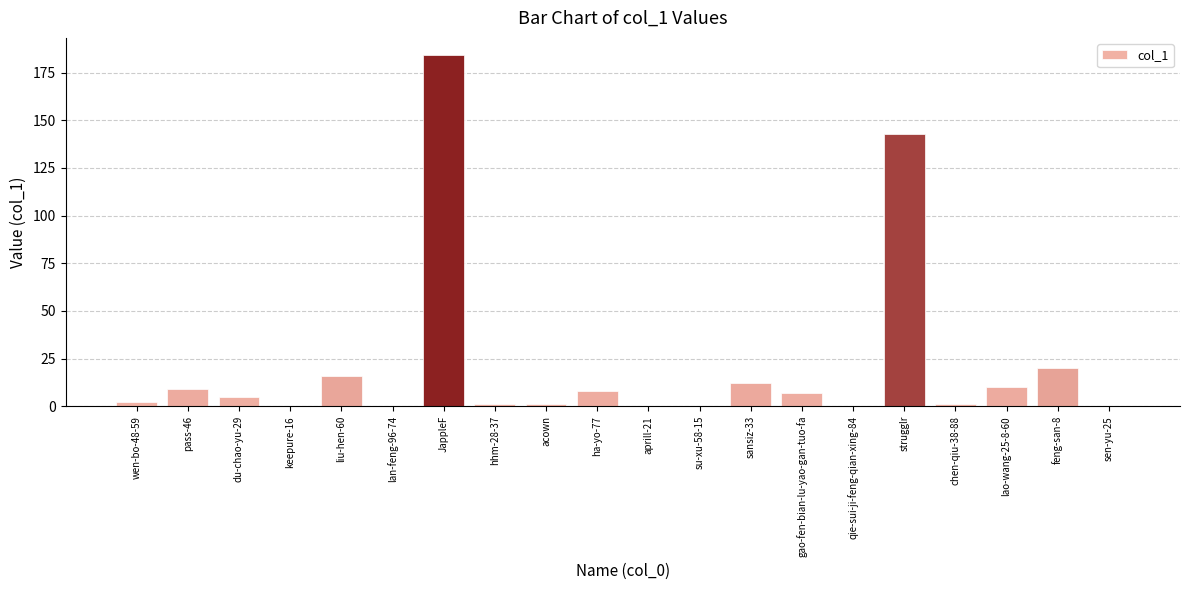

Reading right to left, list all the values displayed in this chart.

0	20	10	1	143	0	7	12	0	0	8	1	1	184	0	16	0	5	9	2